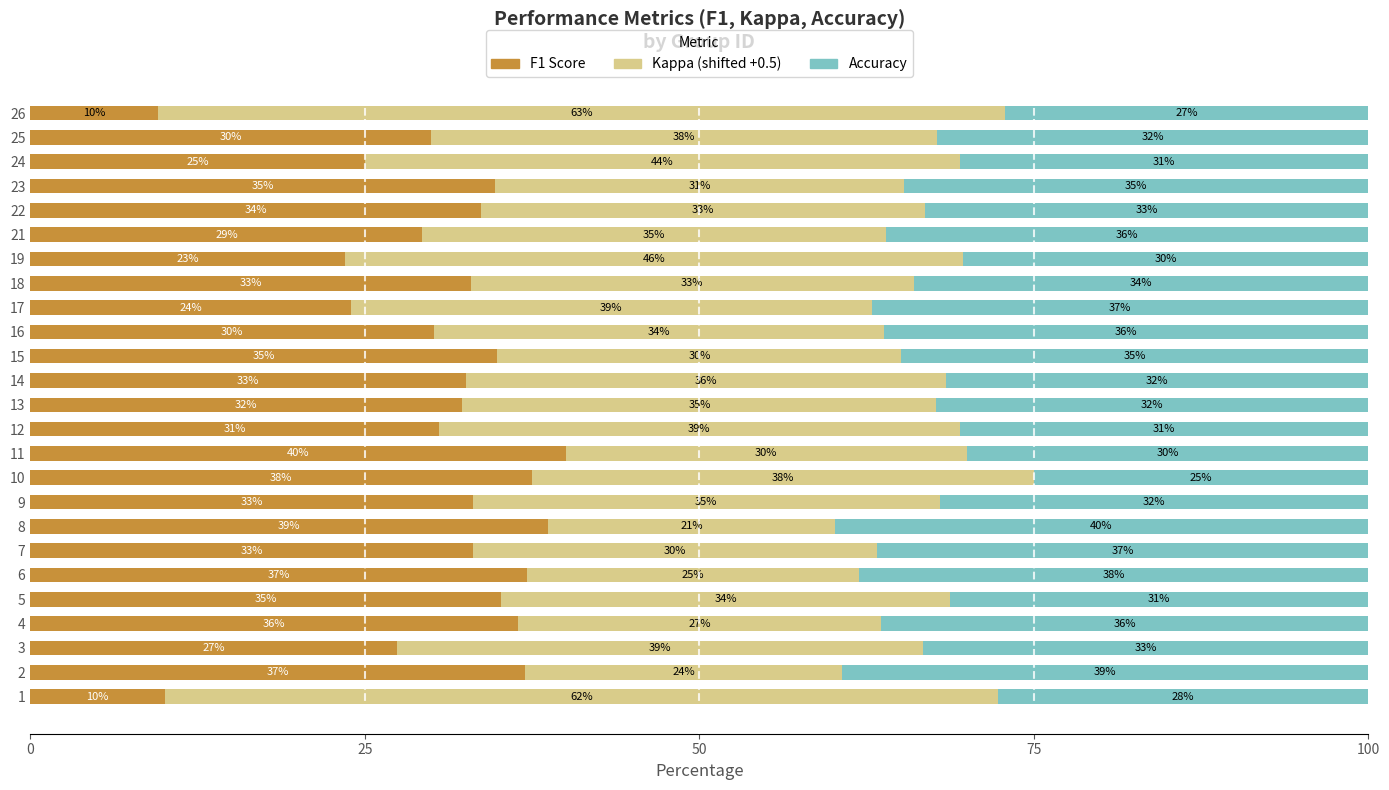

What is the total value across all series at 21?

100.0